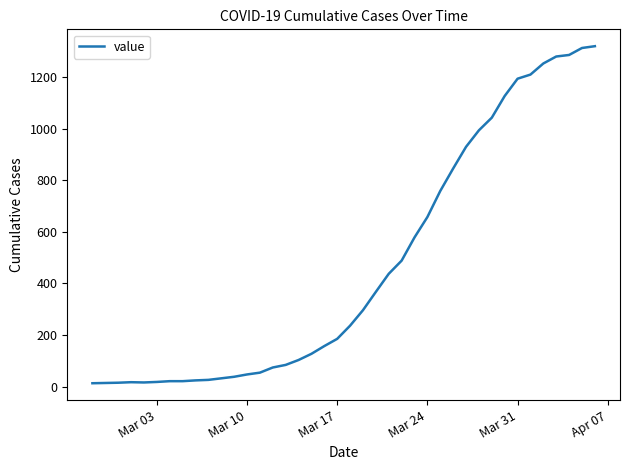

What is the maximum value shown in the chart?

1319